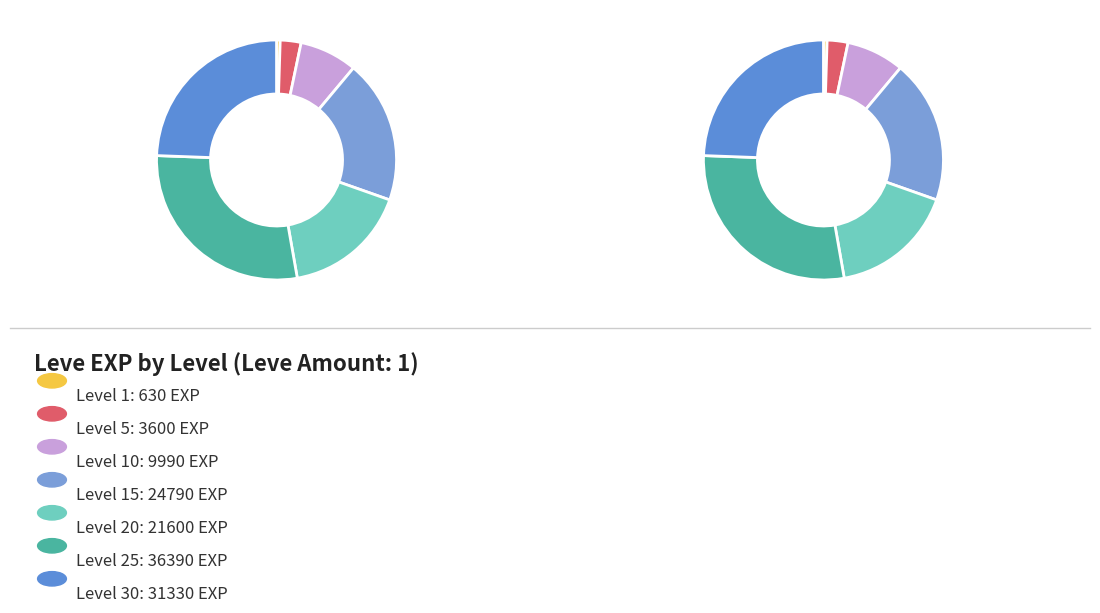

How many segments does this pie chart have?

7